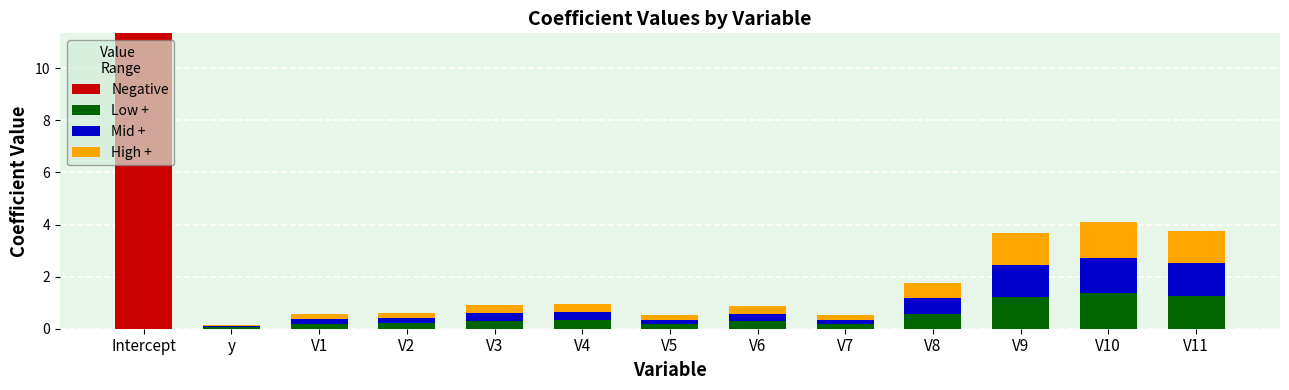

What is the total value across all series at Intercept?

11.3